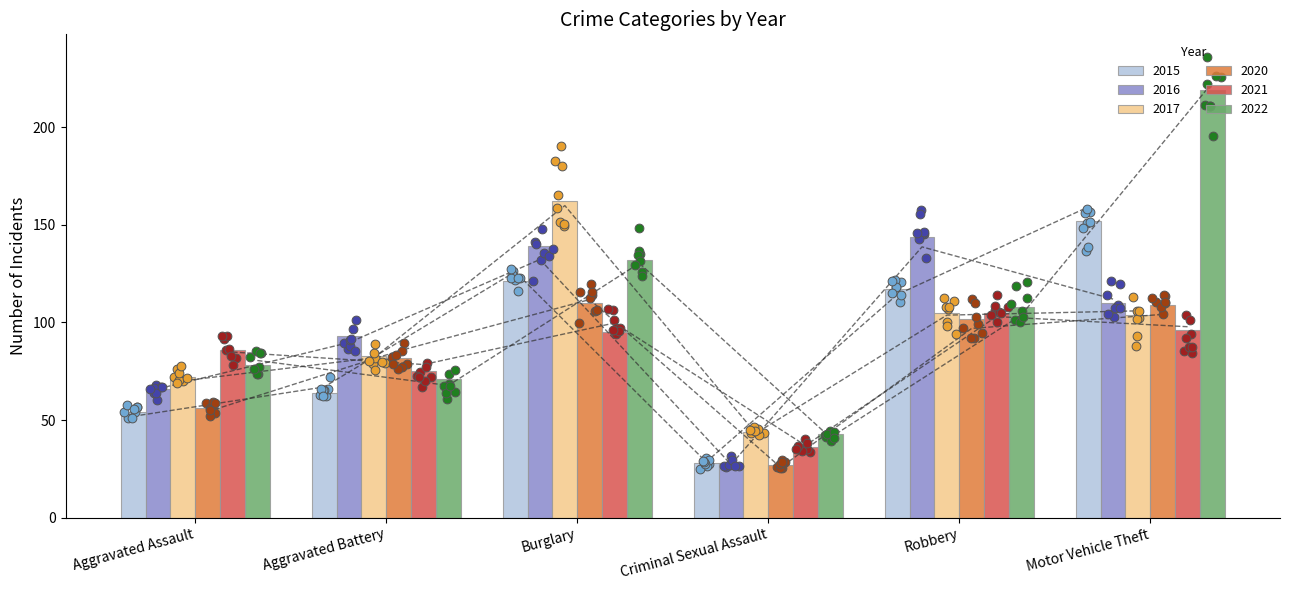

At which category is the sum across all series the highest?

Motor Vehicle Theft